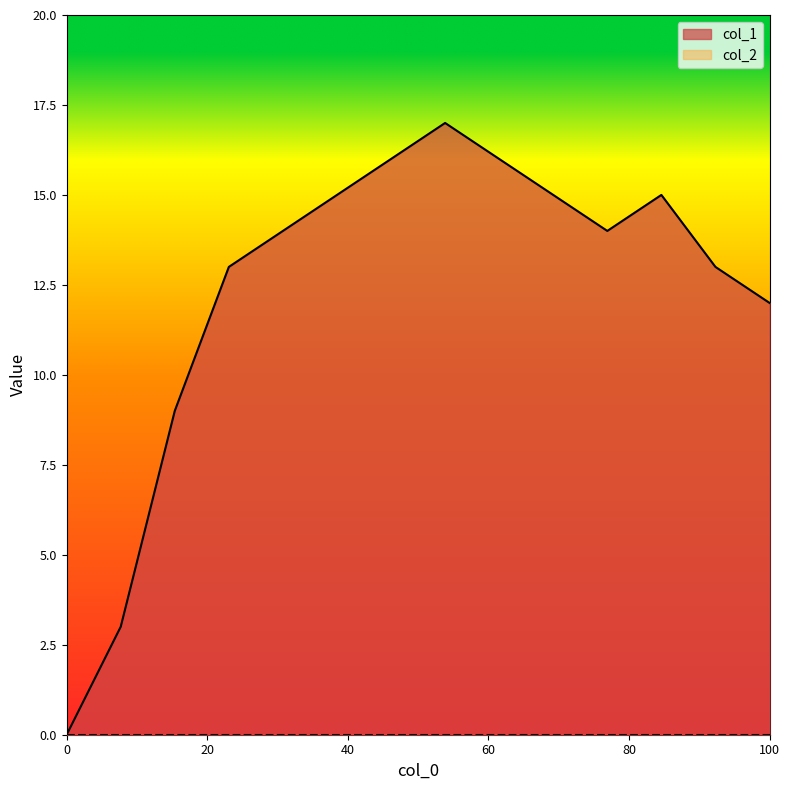

Reading left to right, extract all data points from this chart.

0	3	9	13	14	15	16	17	16	15	14	15	13	12